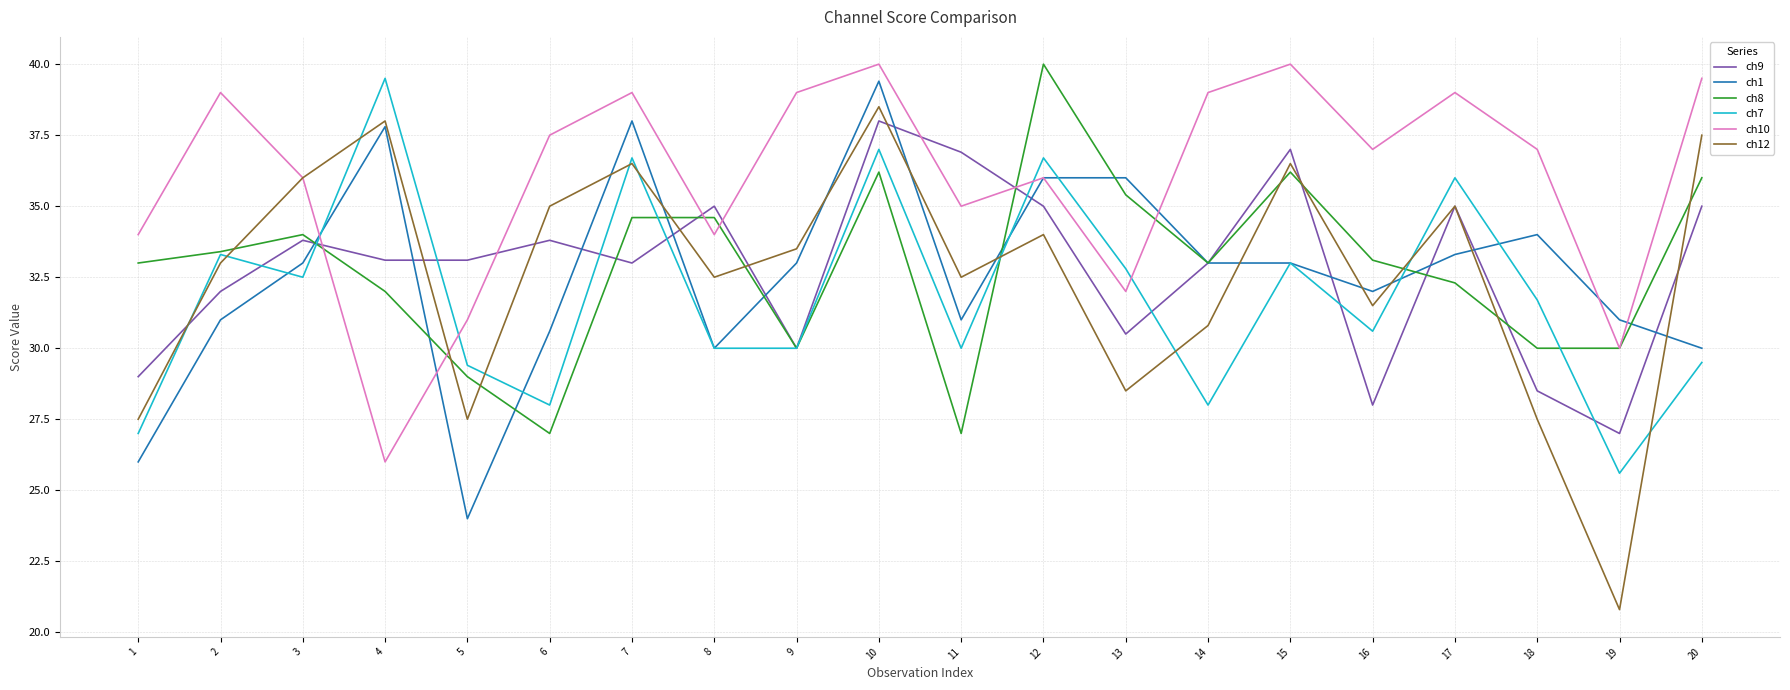

What is the spread (max minus min) of values at 18?

9.5